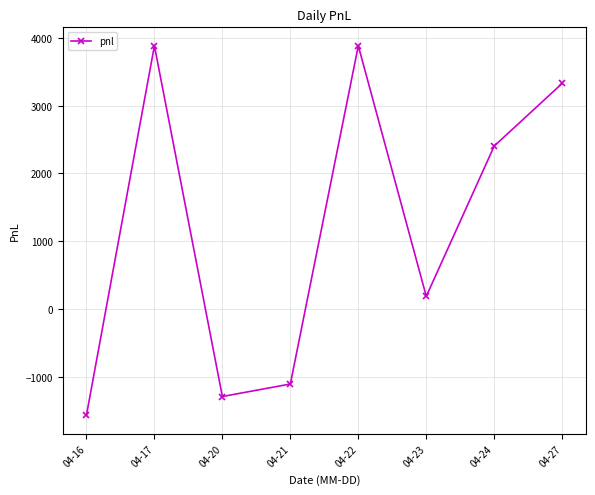

Reading right to left, transcribe all the data shown in this chart.

3330.0	2405.0	185.0	3885.0	-1110.0	-1295.0	3885.0	-1572.5